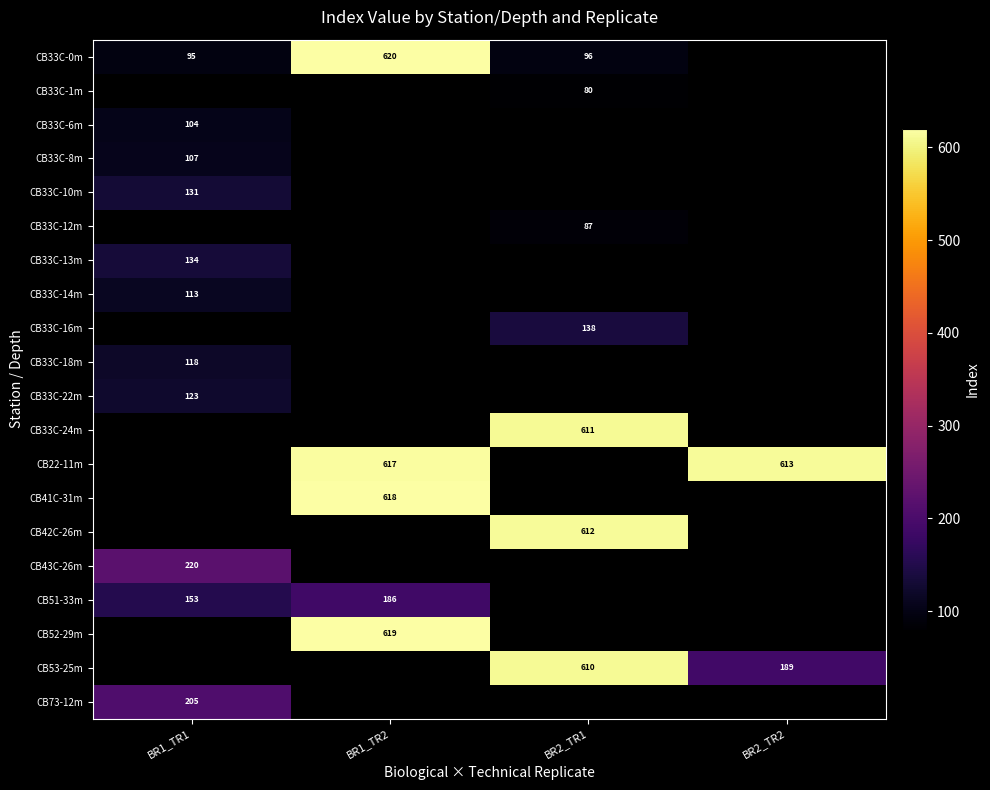

The value of CB33C-0m at BR1_TR2 is 620. True or false?

True